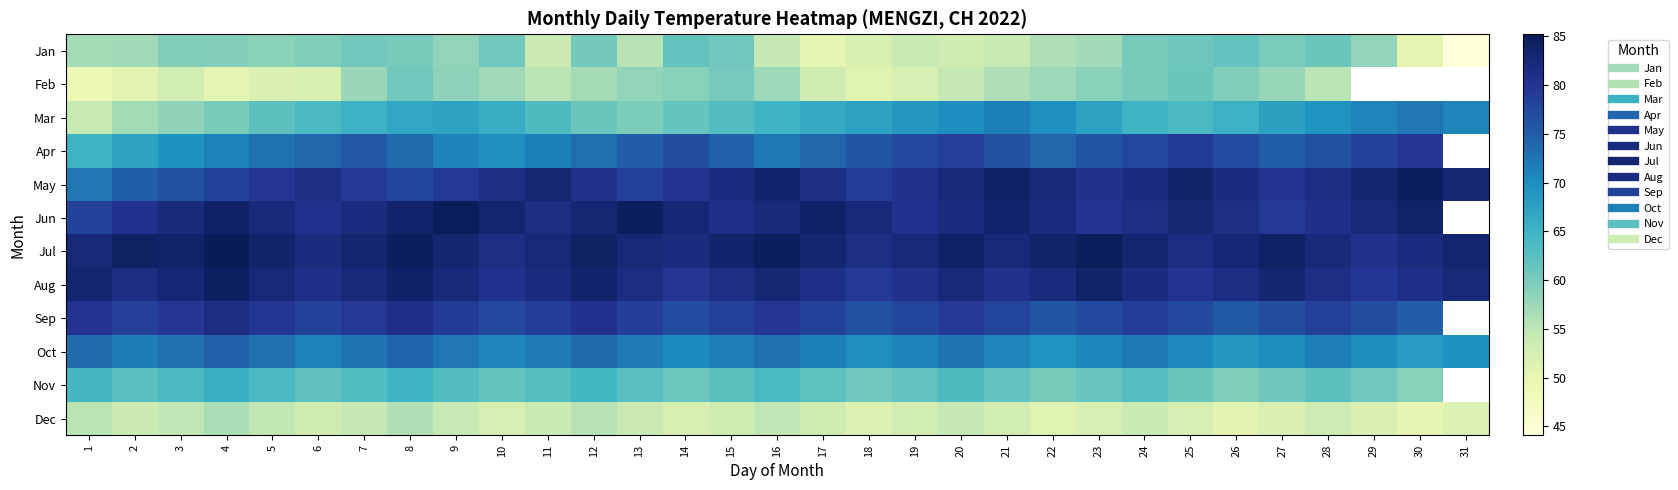

The Jul series shows 54.8 at 13. True or false?

False